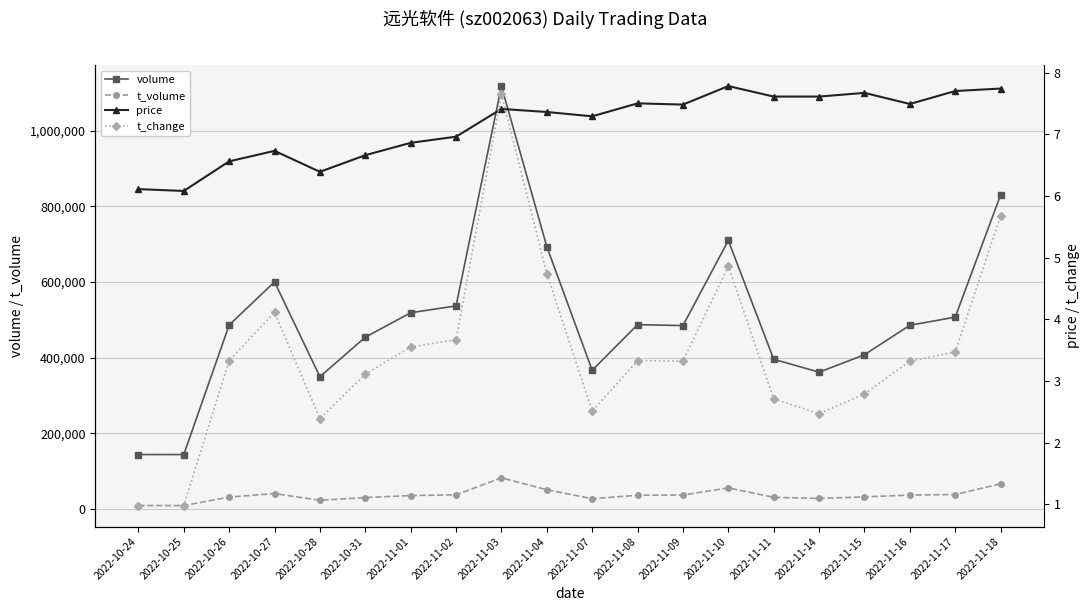

Reading right to left, transcribe all the data shown in this chart.

volume: 2022-11-18=830461.0	2022-11-17=507184.0	2022-11-16=485652.0	2022-11-15=407732.0	2022-11-14=361517.0	2022-11-11=395837.0	2022-11-10=709913.0	2022-11-09=484823.0	2022-11-08=487248.0	2022-11-07=366620.0	2022-11-04=693442.0	2022-11-03=1118308.0	2022-11-02=536897.0	2022-11-01=518794.0	2022-10-31=454071.0	2022-10-28=349661.0	2022-10-27=600455.0	2022-10-26=486210.0	2022-10-25=143747.0	2022-10-24=143641.0
t_volume: 2022-11-18=66271.0	2022-11-17=37999.0	2022-11-16=36485.0	2022-11-15=31694.0	2022-11-14=27644.0	2022-11-11=30496.0	2022-11-10=55523.0	2022-11-09=36625.0	2022-11-08=36107.0	2022-11-07=26847.0	2022-11-04=50630.0	2022-11-03=82134.0	2022-11-02=37111.0	2022-11-01=35249.0	2022-10-31=30000.0	2022-10-28=22732.0	2022-10-27=40515.0	2022-10-26=31198.0	2022-10-25=8722.0	2022-10-24=8885.0
price: 2022-11-18=7.7	2022-11-17=7.7	2022-11-16=7.5	2022-11-15=7.7	2022-11-14=7.6	2022-11-11=7.6	2022-11-10=7.8	2022-11-09=7.5	2022-11-08=7.5	2022-11-07=7.3	2022-11-04=7.4	2022-11-03=7.4	2022-11-02=7.0	2022-11-01=6.9	2022-10-31=6.7	2022-10-28=6.4	2022-10-27=6.7	2022-10-26=6.6	2022-10-25=6.1	2022-10-24=6.1
t_change: 2022-11-18=5.7	2022-11-17=3.5	2022-11-16=3.3	2022-11-15=2.8	2022-11-14=2.5	2022-11-11=2.7	2022-11-10=4.9	2022-11-09=3.3	2022-11-08=3.3	2022-11-07=2.5	2022-11-04=4.7	2022-11-03=7.7	2022-11-02=3.7	2022-11-01=3.5	2022-10-31=3.1	2022-10-28=2.4	2022-10-27=4.1	2022-10-26=3.3	2022-10-25=1.0	2022-10-24=1.0